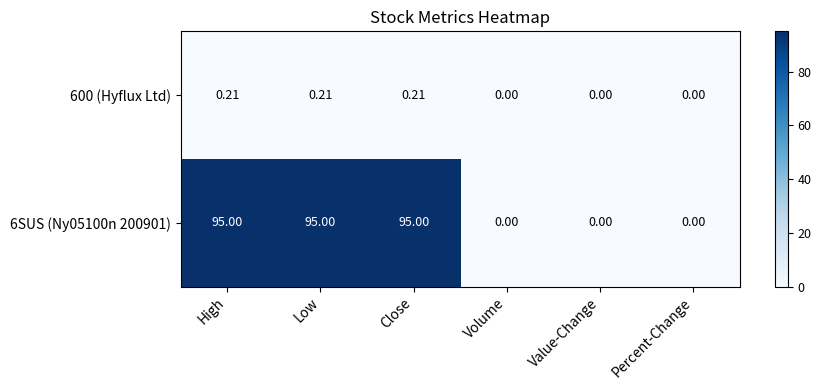

Is the value of 600 (Hyflux Ltd) at High greater than the value of 6SUS (Ny05100n 200901) at Close?

No